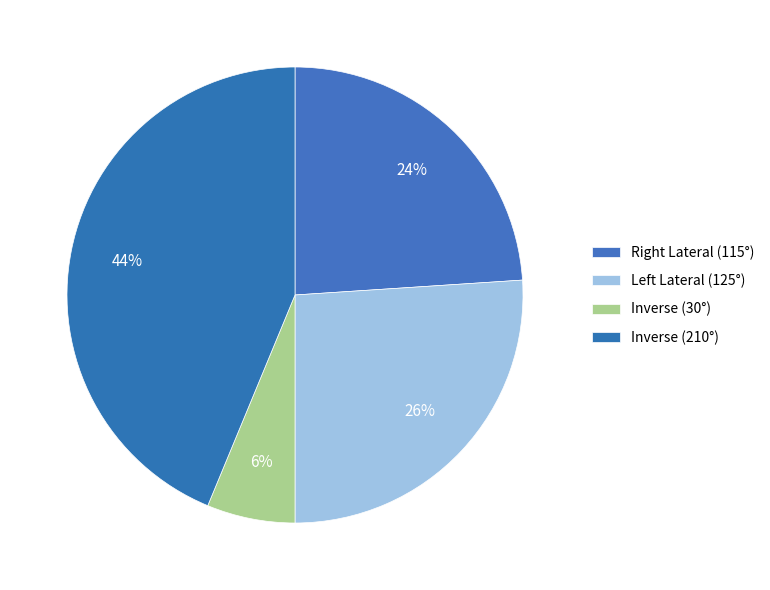

How many segments does this pie chart have?

4